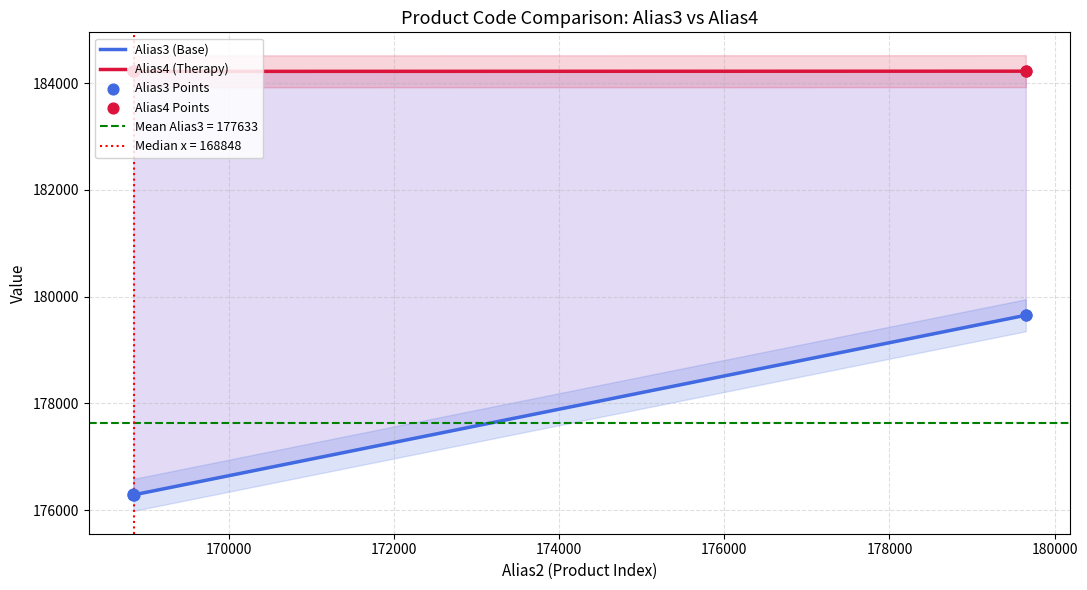

Which series has the largest total across all categories?

Alias4 (Therapy)